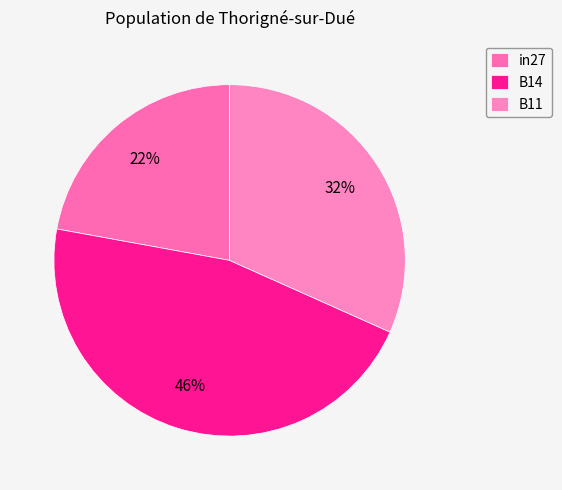

Count the number of slices in the pie.

3